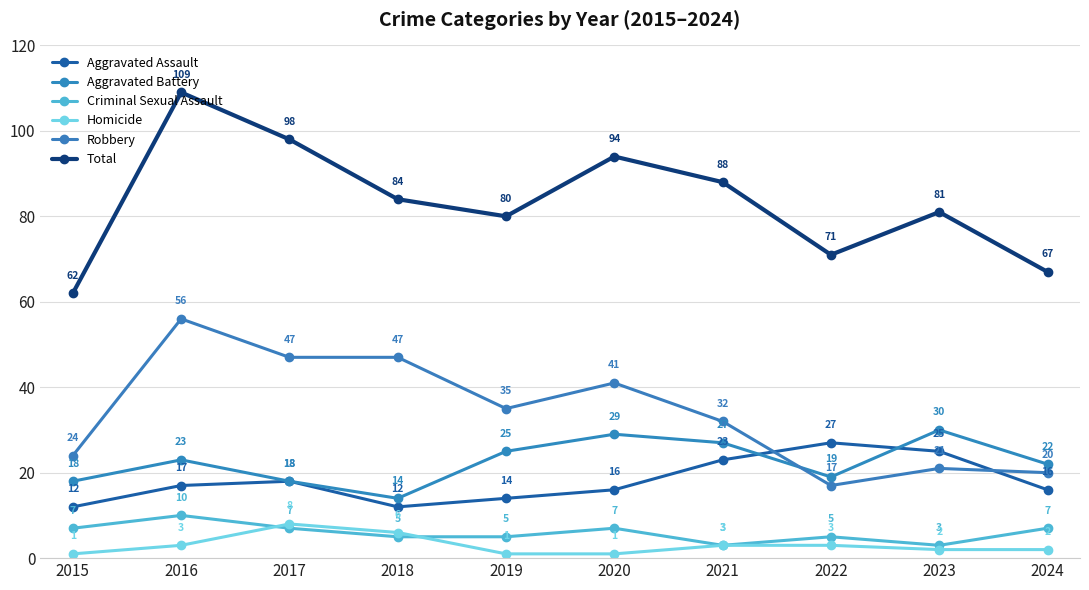

Which series has the largest total across all categories?

Total